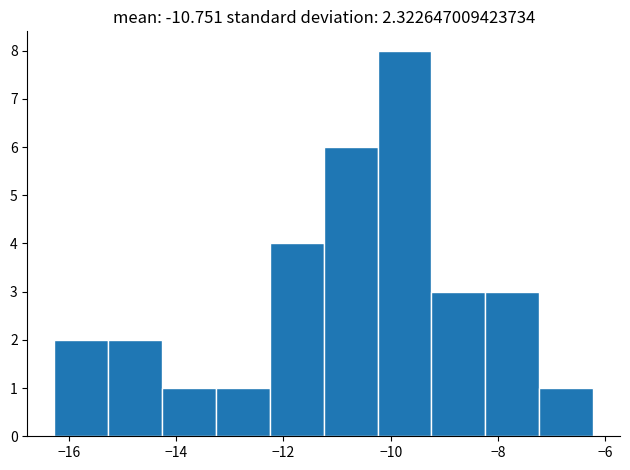

Reading left to right, transcribe this chart: for each bar, give the range it covers on the x-axis and its height. Neither the bar edges nor the heights are printed on the chart, so give them approximately, as read against the axes.

-16.2 to -15.2: 2
-15.2 to -14.2: 2
-14.2 to -13.2: 1
-13.2 to -12.2: 1
-12.2 to -11.2: 4
-11.2 to -10.2: 6
-10.2 to -9.2: 8
-9.2 to -8.2: 3
-8.2 to -7.2: 3
-7.2 to -6.2: 1